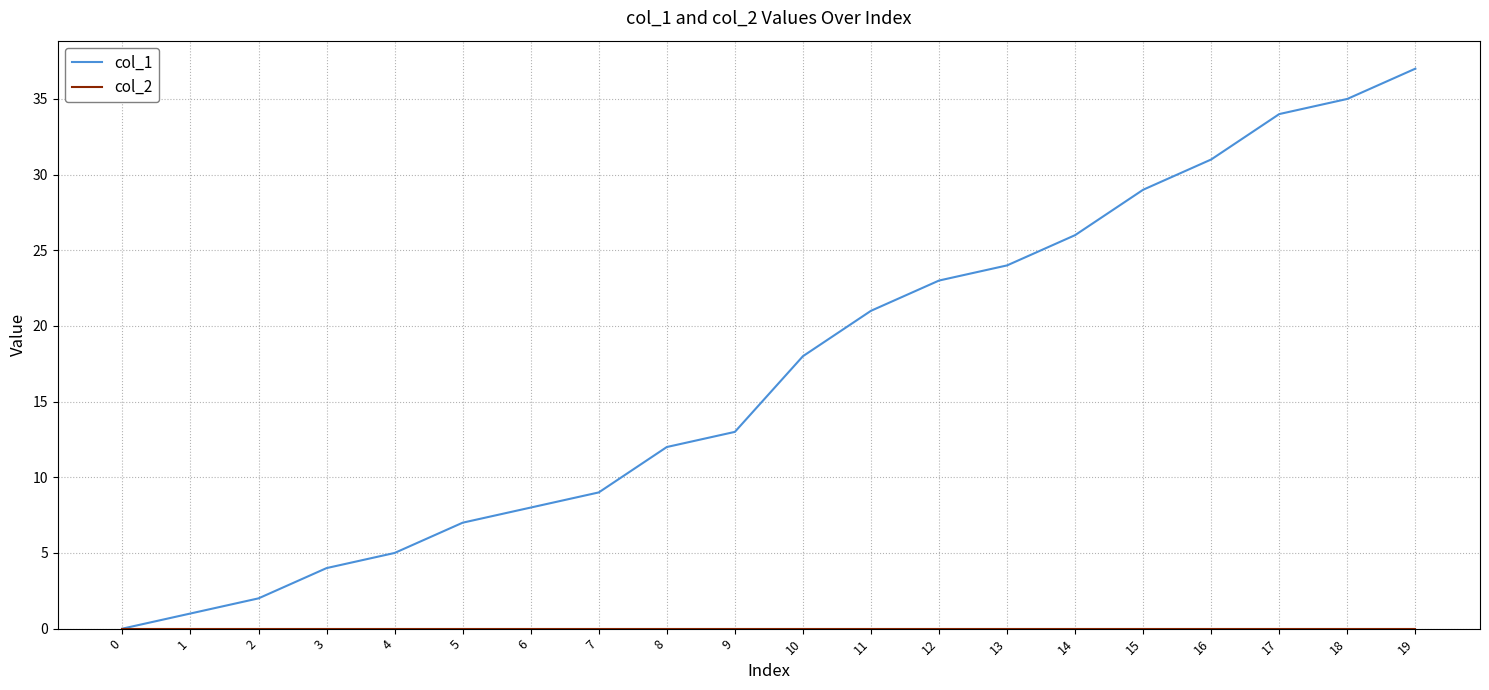

At which category is the sum across all series the highest?

19